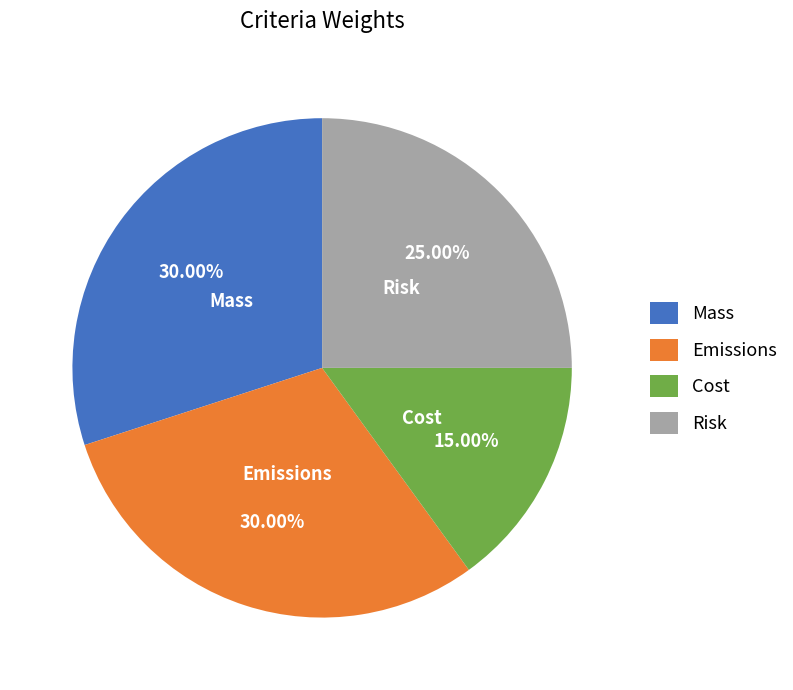

The Risk slice represents 25% of the pie. True or false?

True